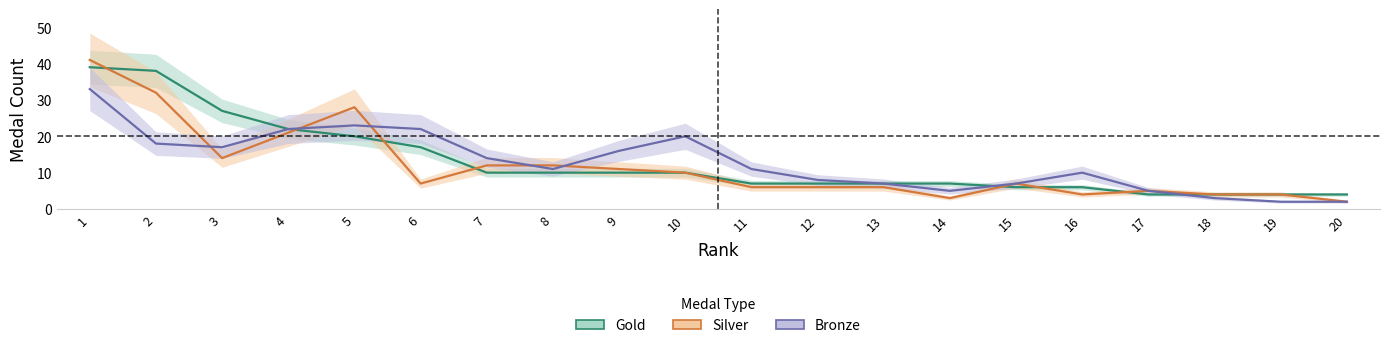

Where does the Gold series first go above 10?

1